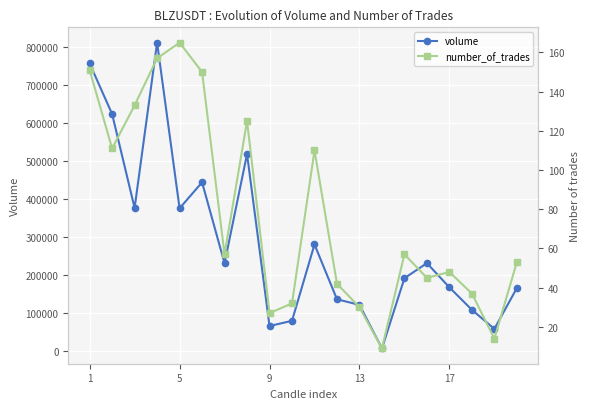

True or false: number_of_trades and volume intersect in this chart.

False